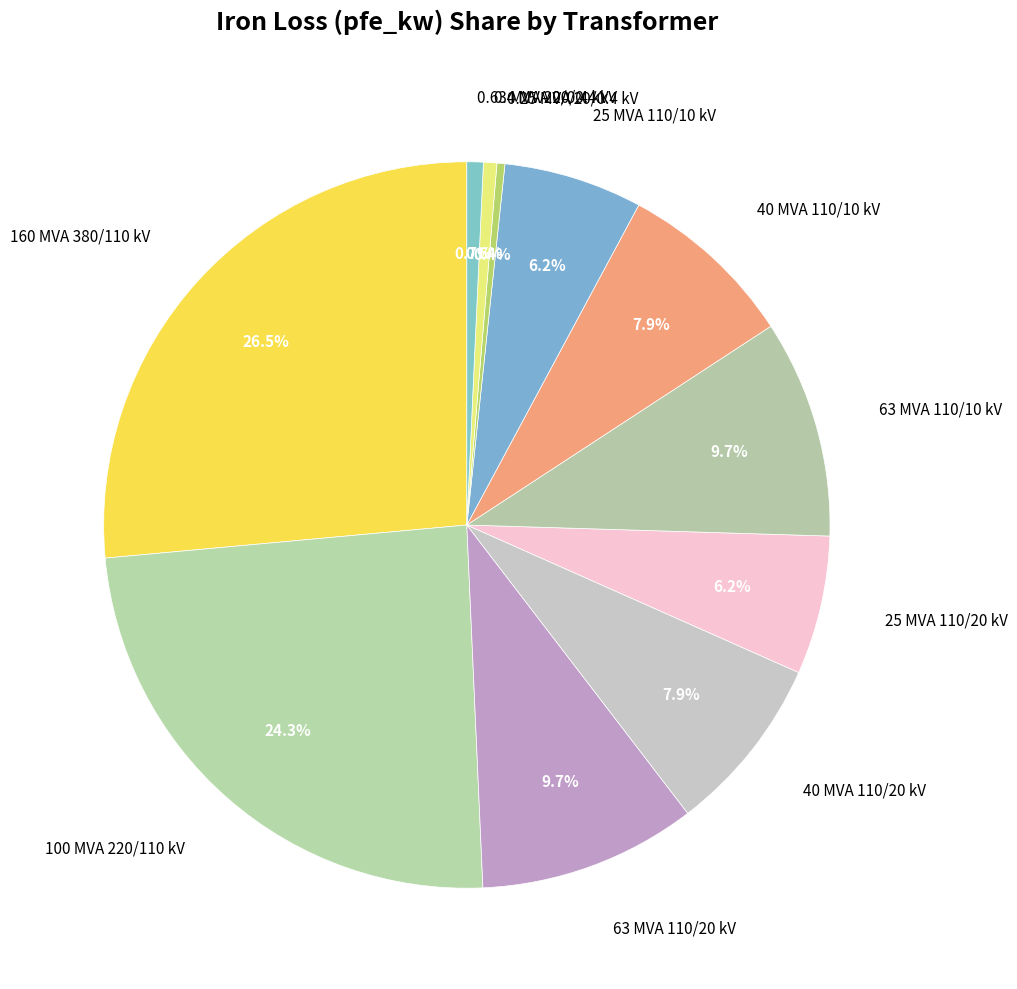

To the nearest percent, what is the difference between the 40 MVA 110/10 kV and 25 MVA 110/20 kV slice percentages?

2%